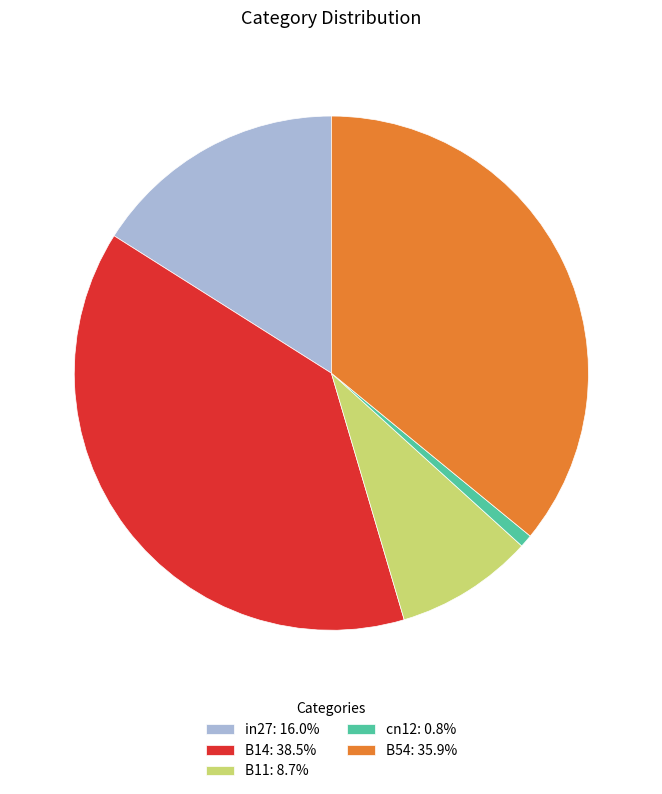

Does any single category account for the majority?

No